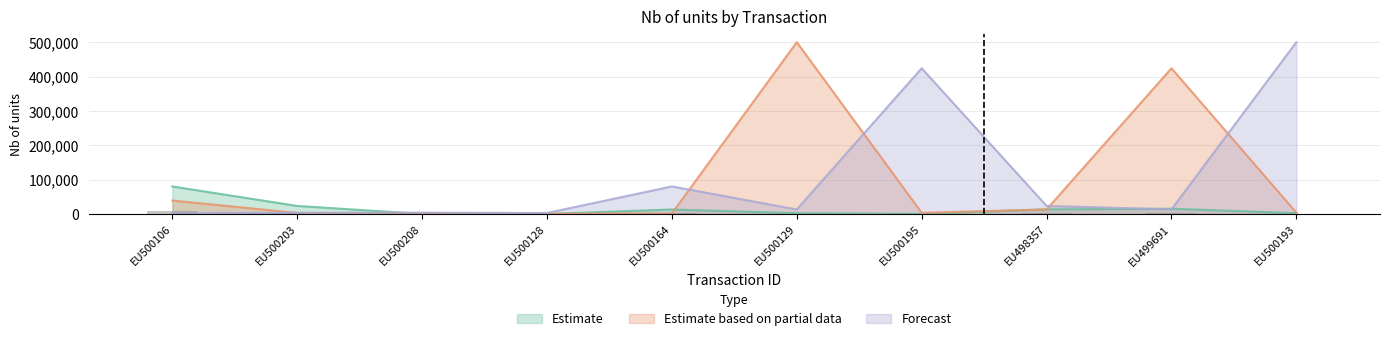

Between EU500203 and EU499691, which series saw the biggest shift?

Estimate based on partial data